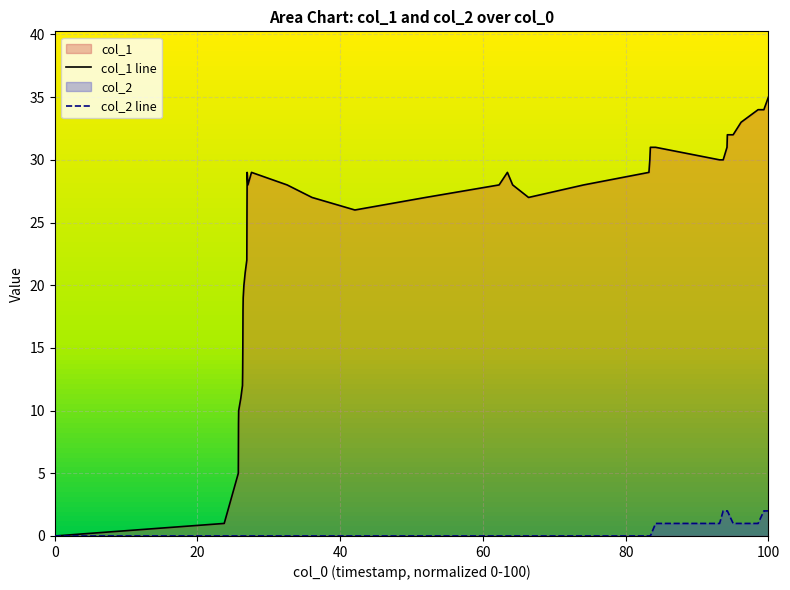

How many data points in col_2 line are above 0?

10